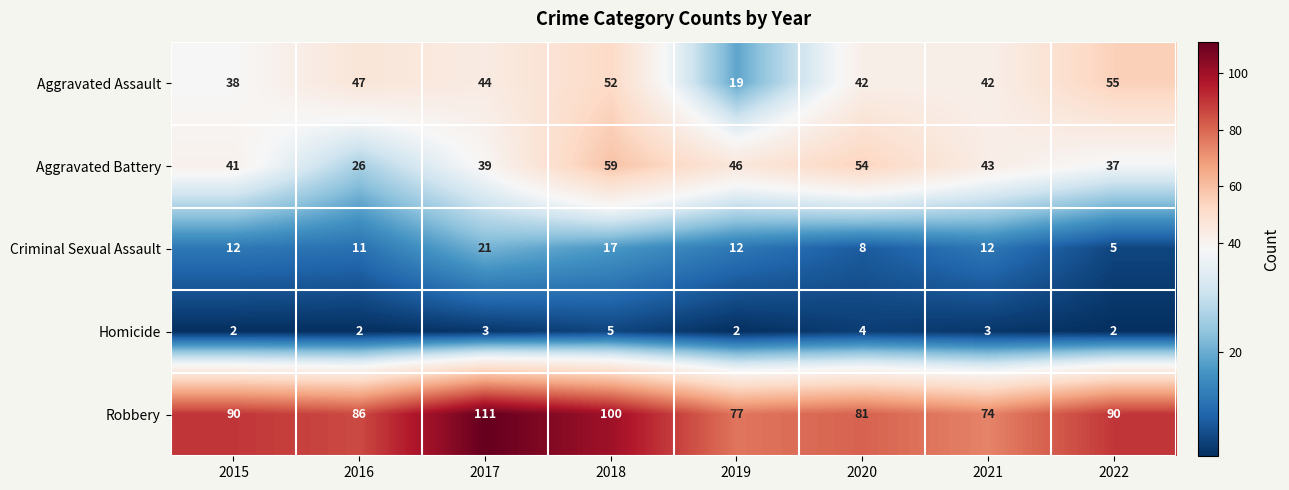

Which series changed the most between 2017 and 2022?

Robbery